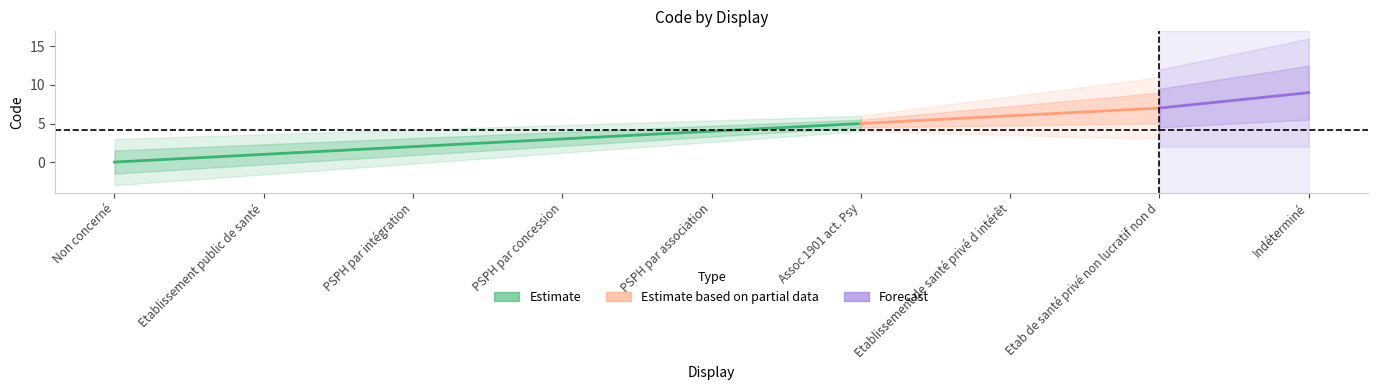

How many lines are shown in the chart?

1